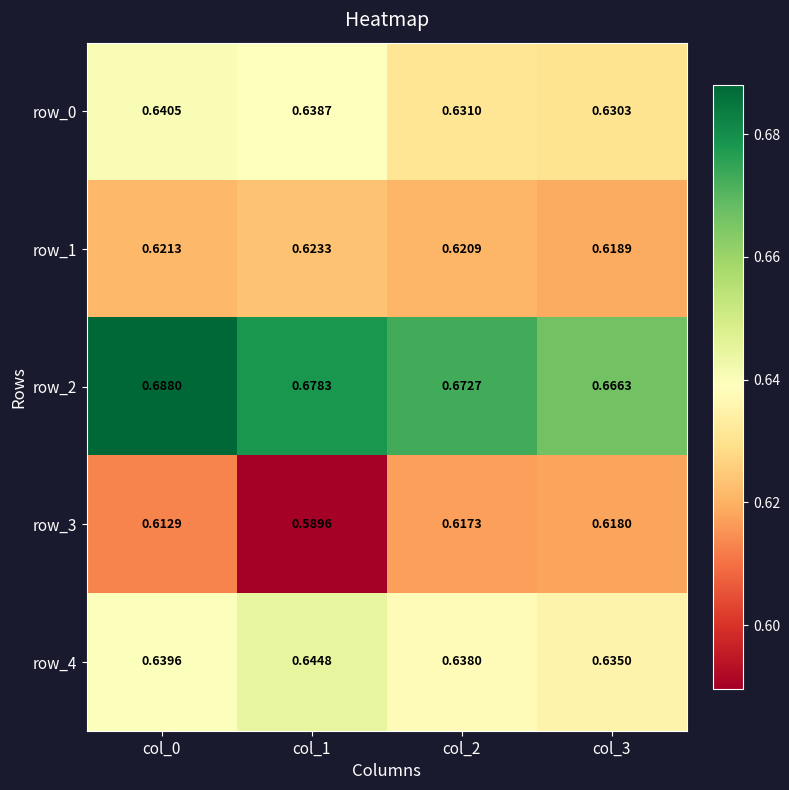

At which label is row_1 closest to 0?

col_3